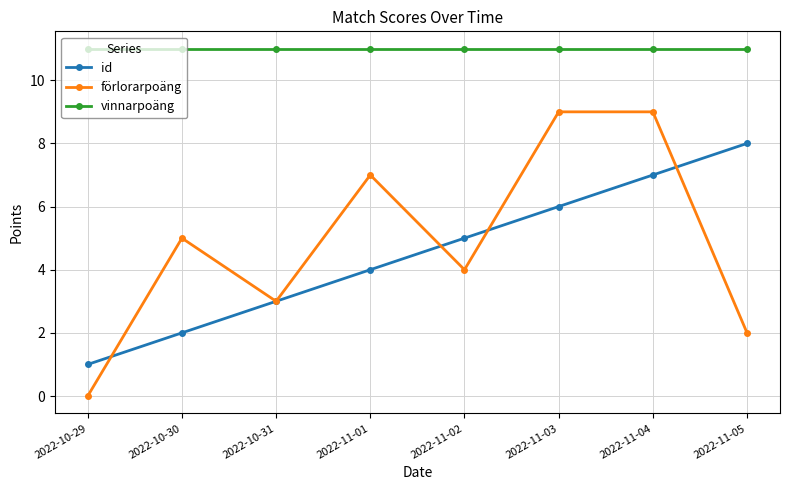

What position from the left is 2022-10-31?

3